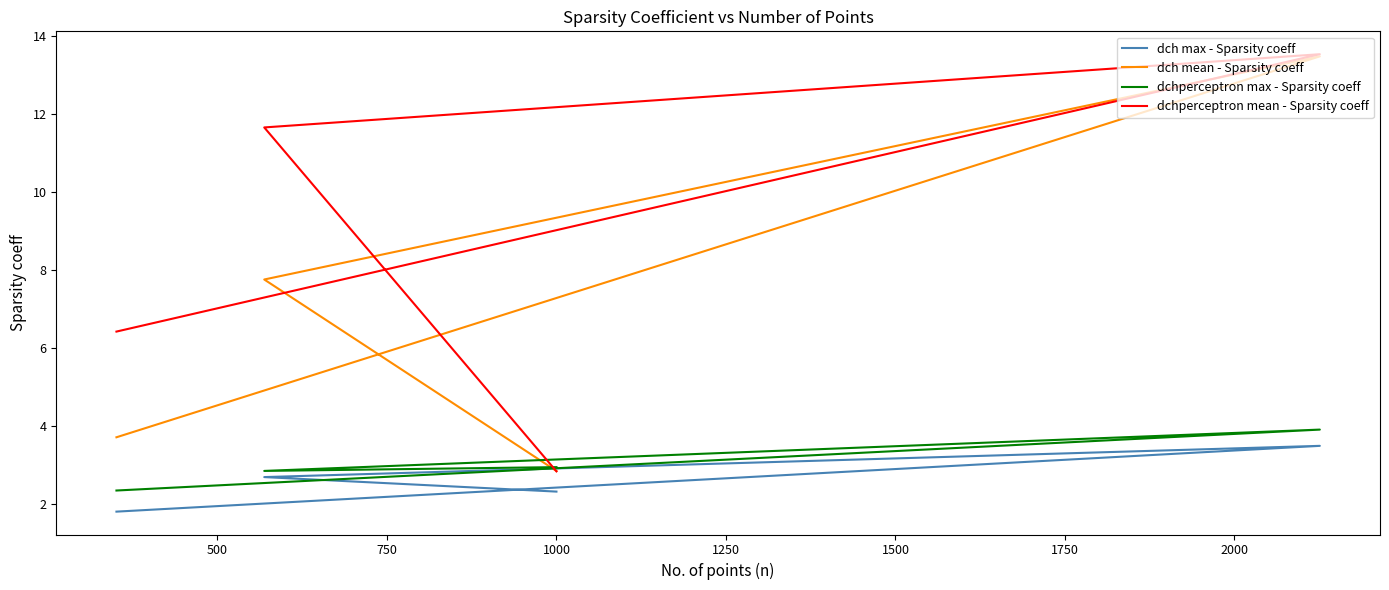

What is the difference between the second highest and minimum values in the dch mean - Sparsity coeff series?

4.9